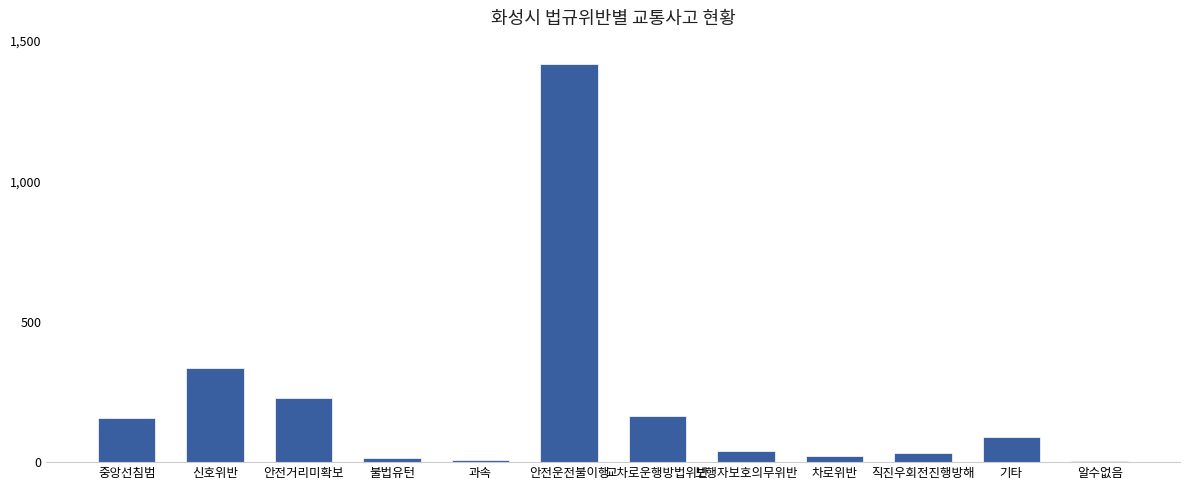

How many distinct data groups are displayed?

1